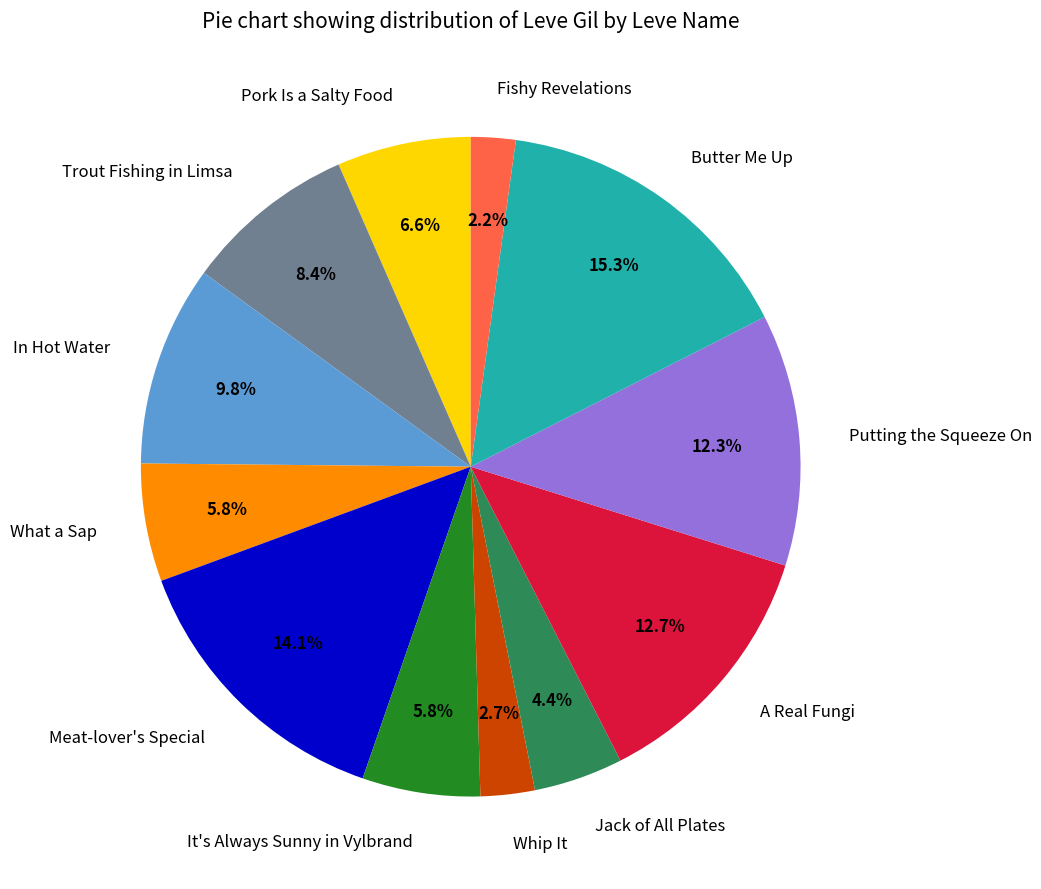

Is there any slice that represents more than half of the pie?

No